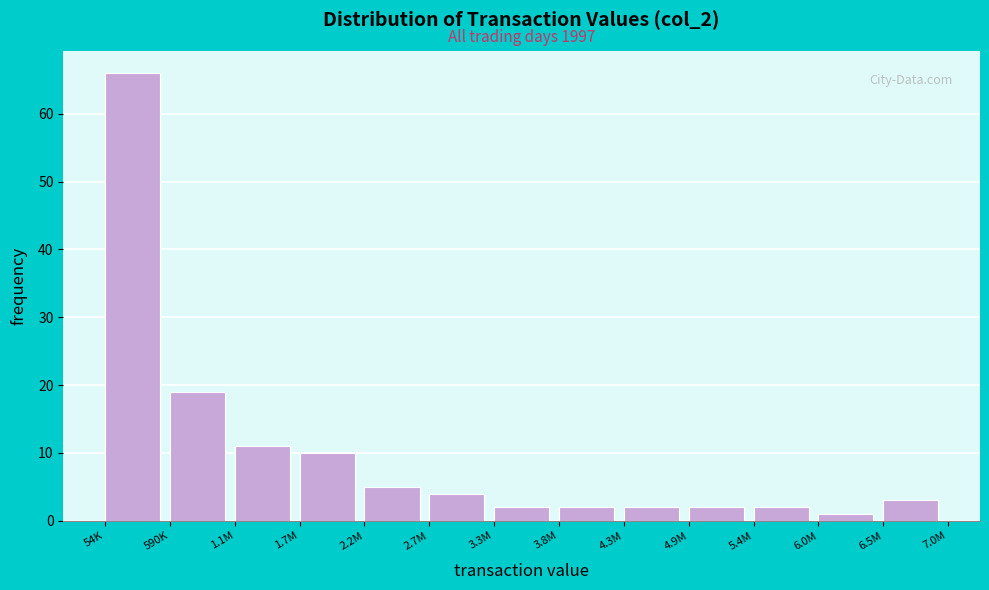

Reading left to right, transcribe all the data shown in this chart.

54K=66	590K=19	1.1M=11	1.7M=10	2.2M=5	2.7M=4	3.3M=2	3.8M=2	4.3M=2	4.9M=2	5.4M=2	6.0M=1	6.5M=3